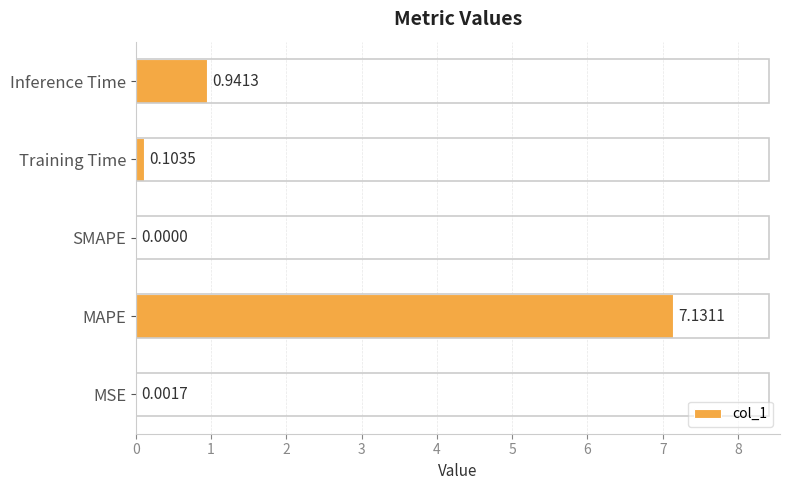

What is the change in value from MAPE to Inference Time?

-6.2